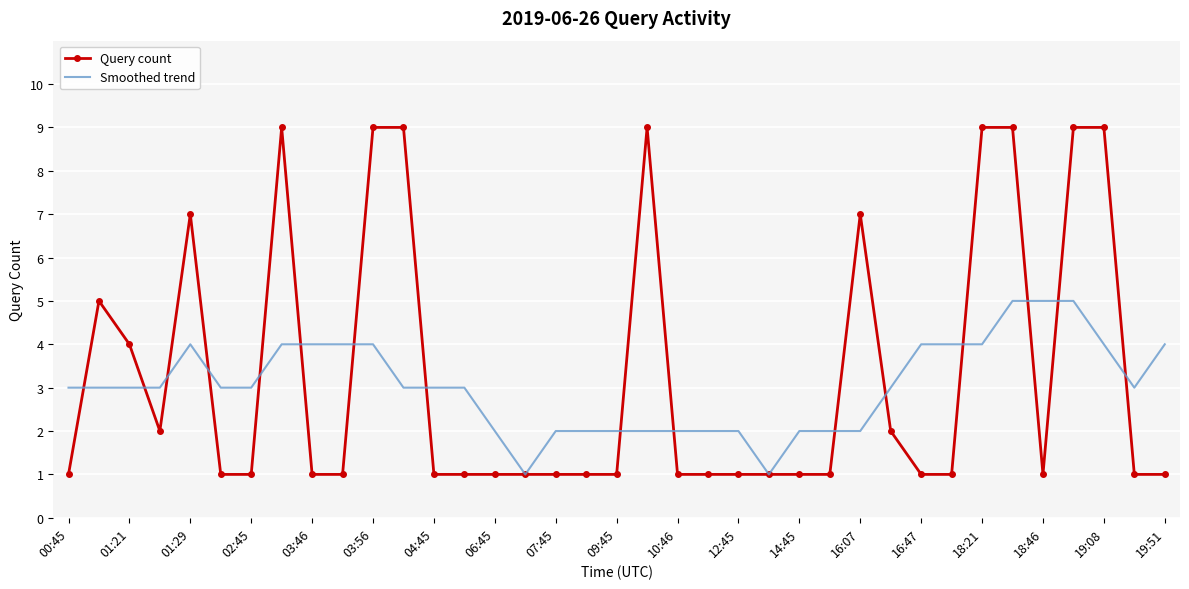

Which series has the widest spread of values?

Query count